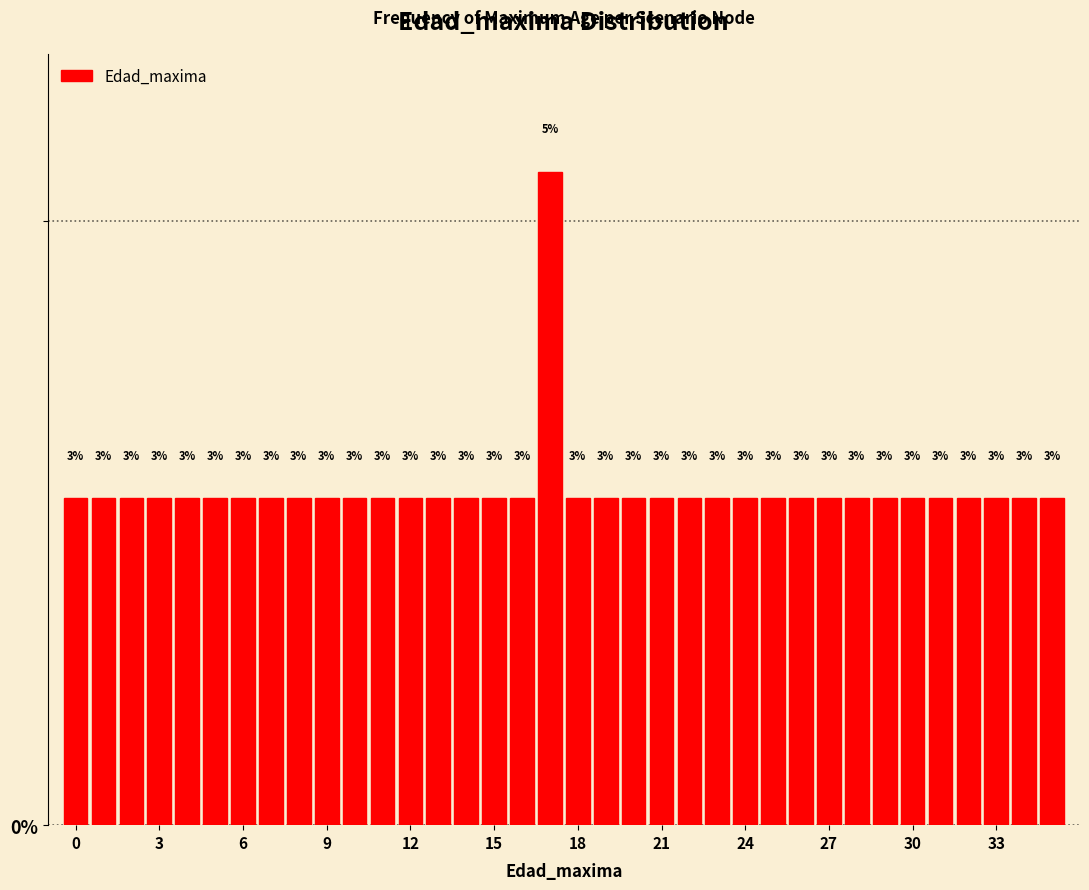

Read against the x-axis, roughly where is the centre of the tallest bar?

17.0